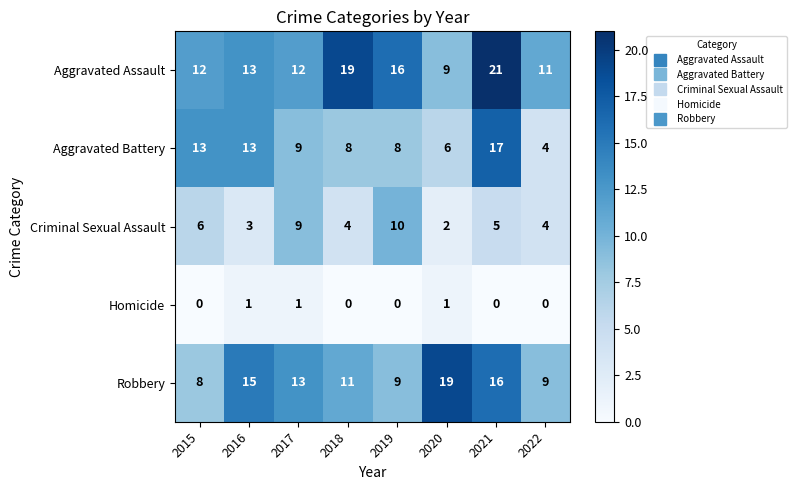

What is the maximum value for Aggravated Battery?

17